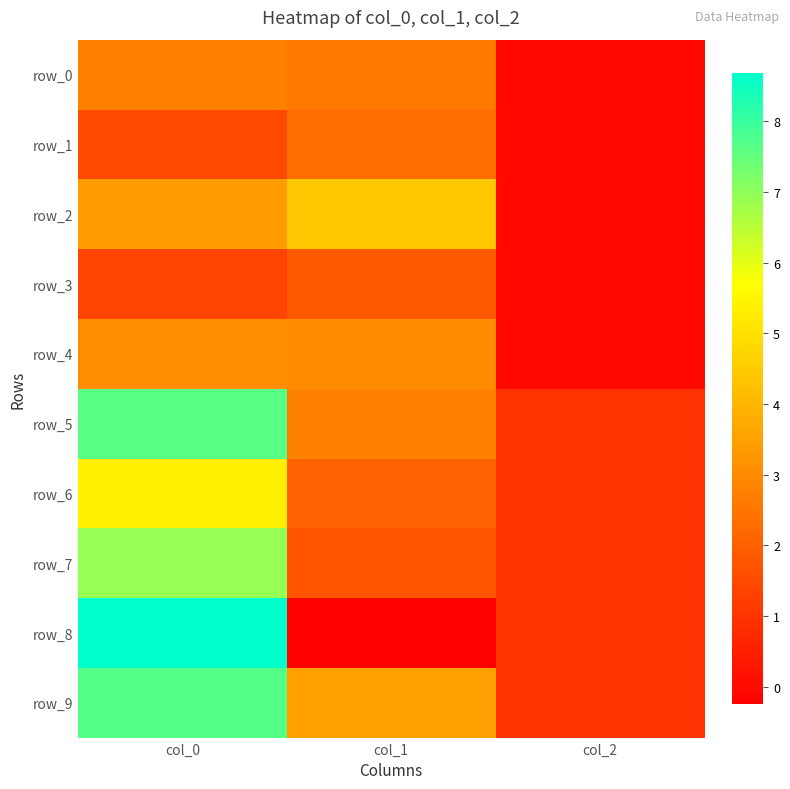

What is the sum of all row_2 values?

7.8